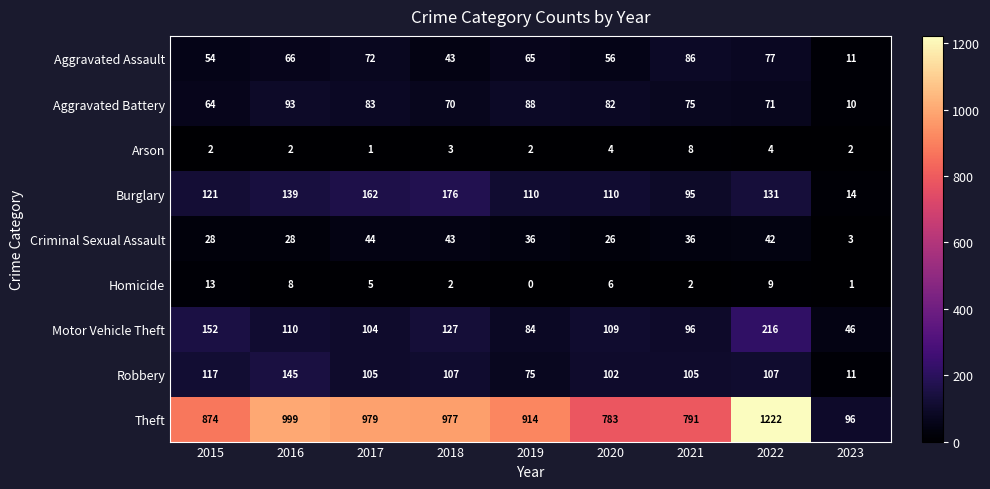

What is the total value across all series at 2020?

1278